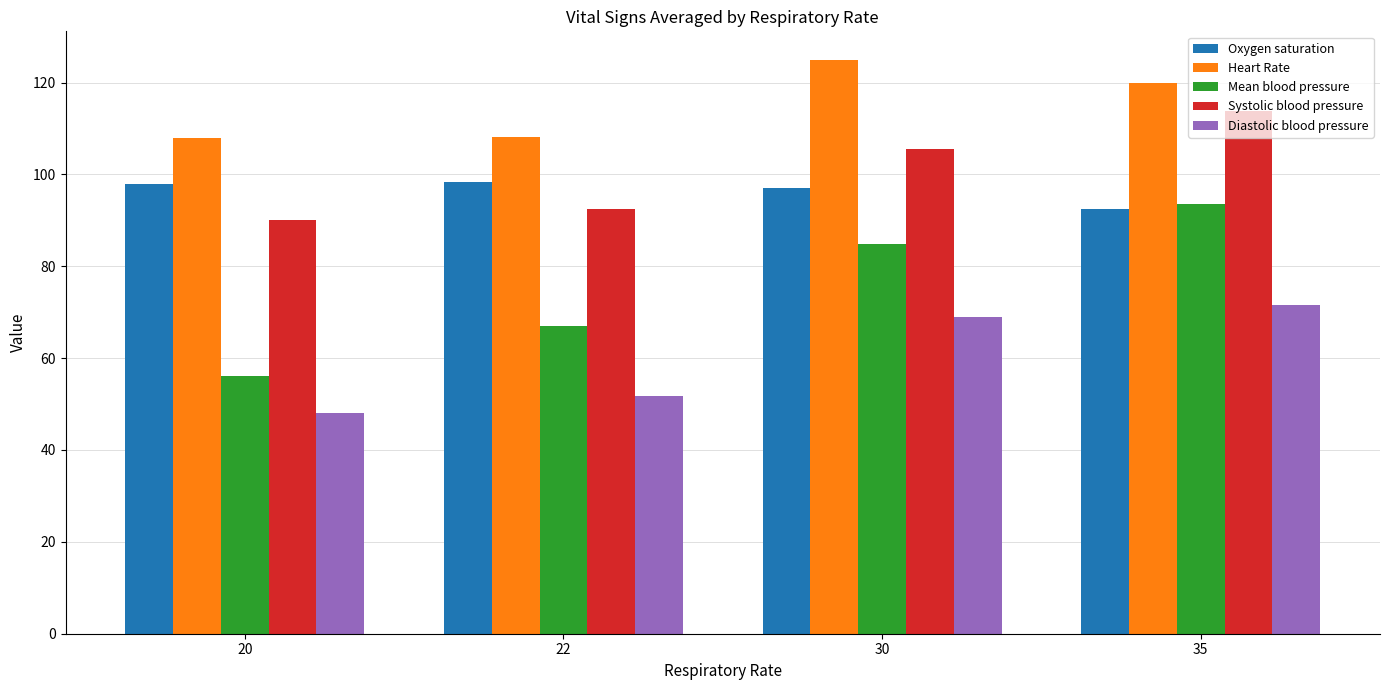

What value does the Diastolic blood pressure series have at 35?

71.5